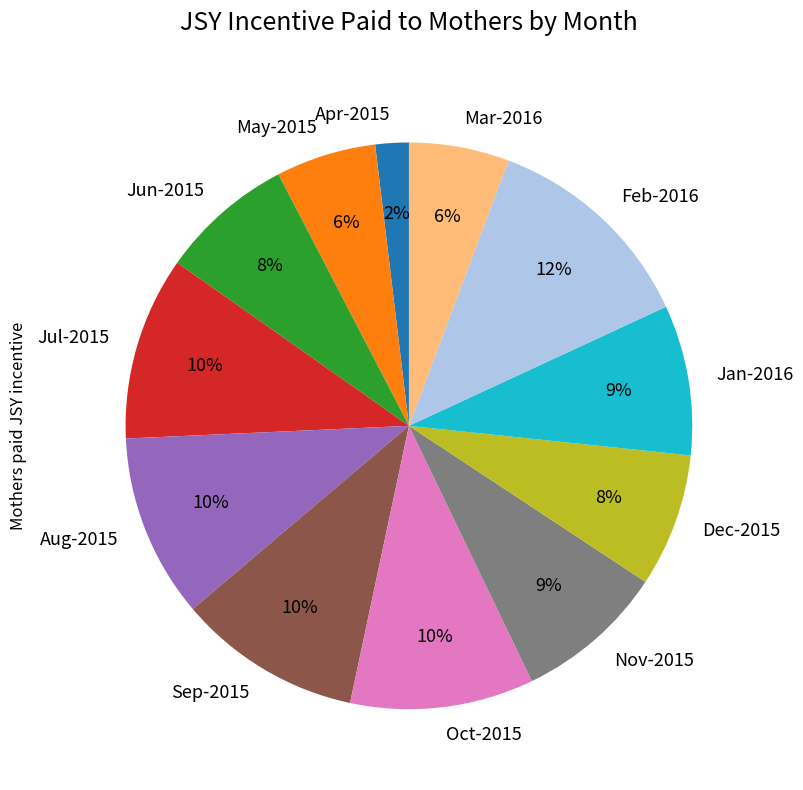

To the nearest percent, what percentage of the pie is Nov-2015?

9%